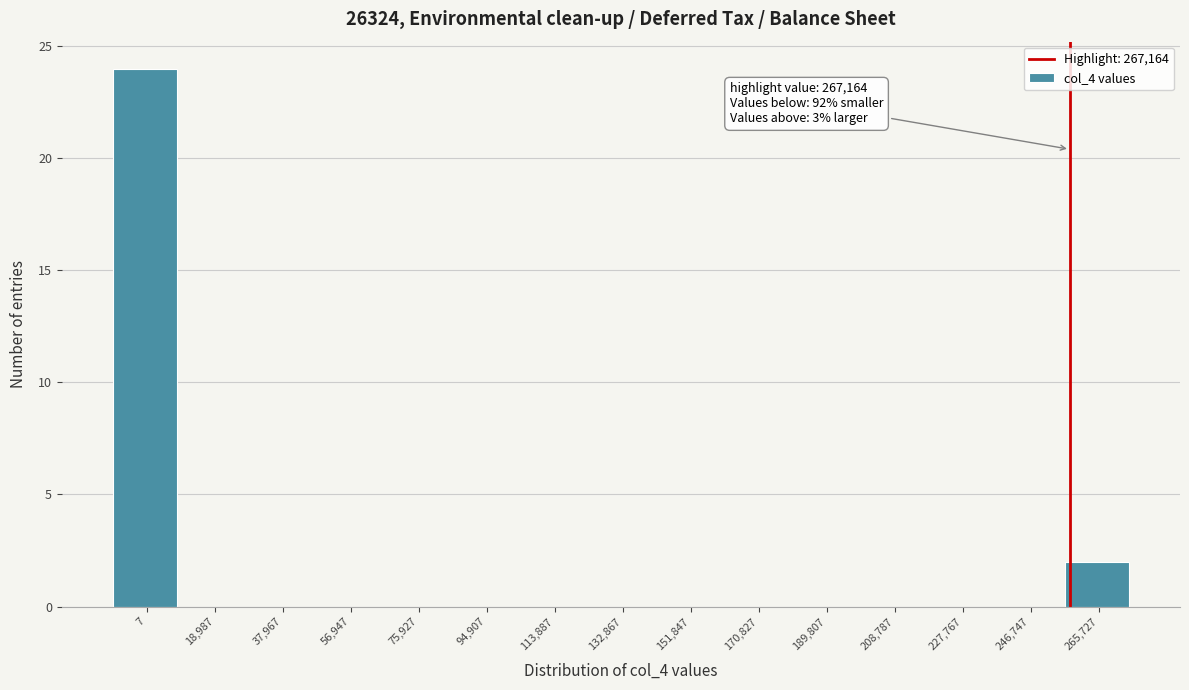

Reading left to right, transcribe all the data shown in this chart.

7=24	18,987=0	37,967=0	56,947=0	75,927=0	94,907=0	113,887=0	132,867=0	151,847=0	170,827=0	189,807=0	208,787=0	227,767=0	246,747=0	265,727=2